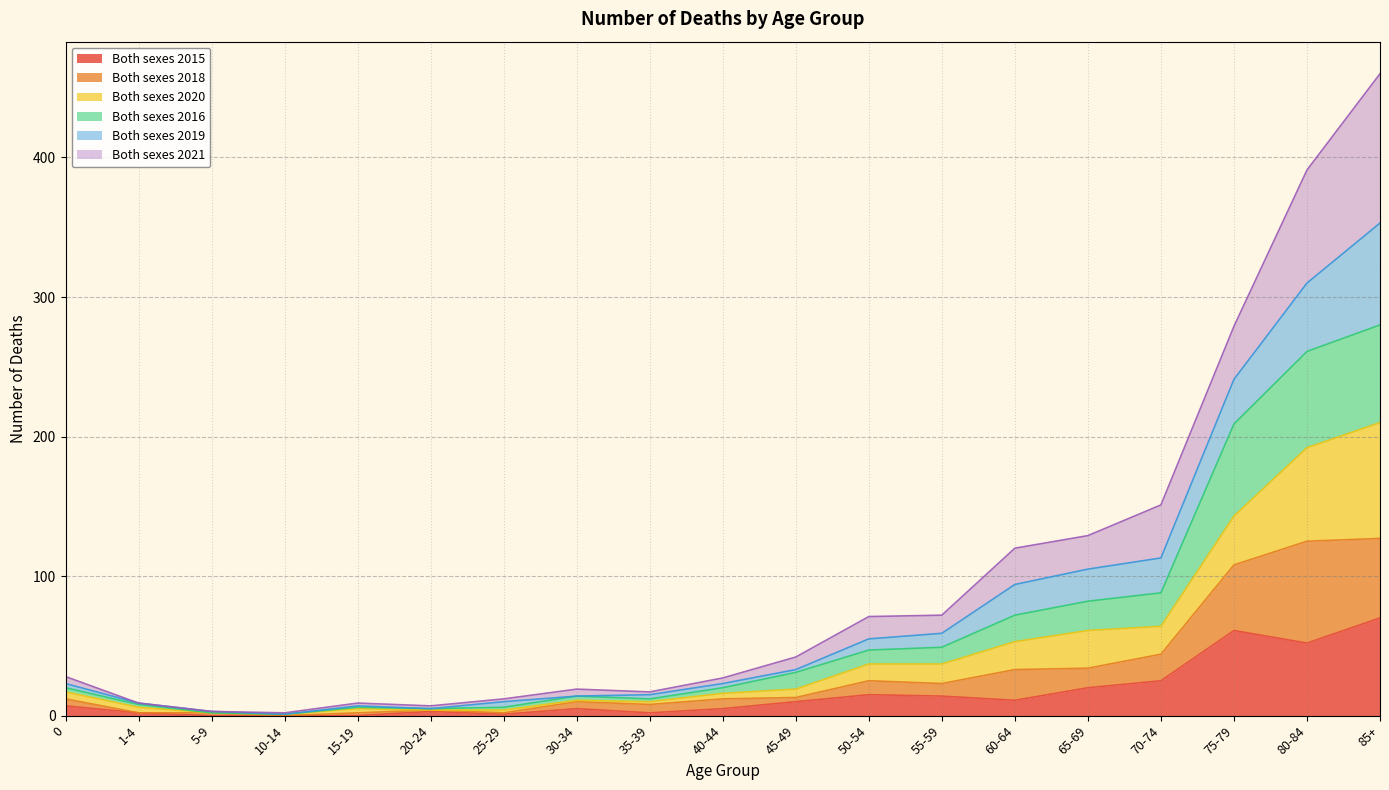

At which label is Both sexes 2016 closest to 160?

85+